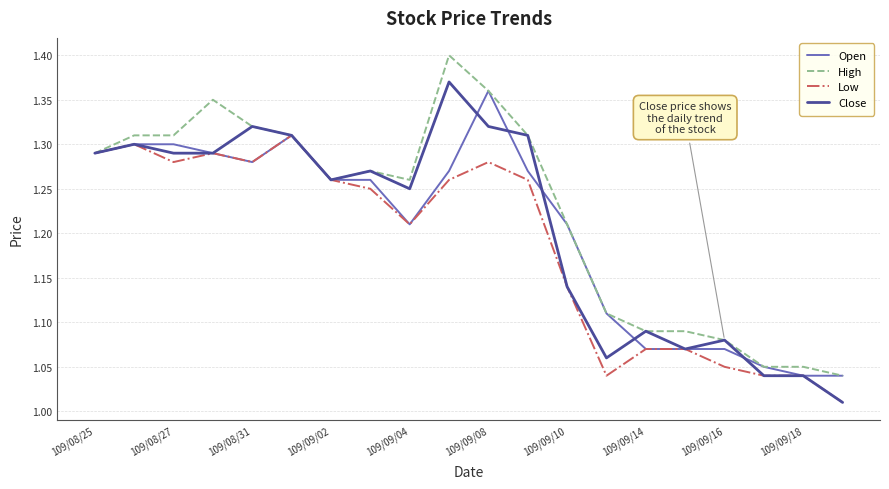

Which series has the largest total across all categories?

High